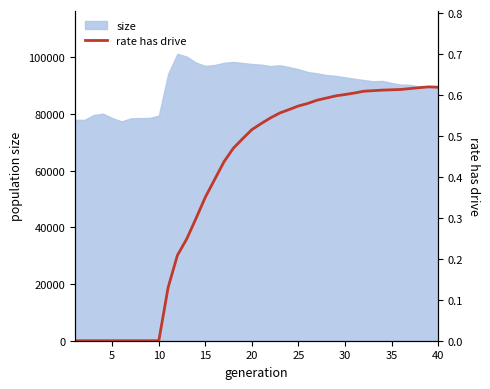

How many lines are shown in the chart?

1